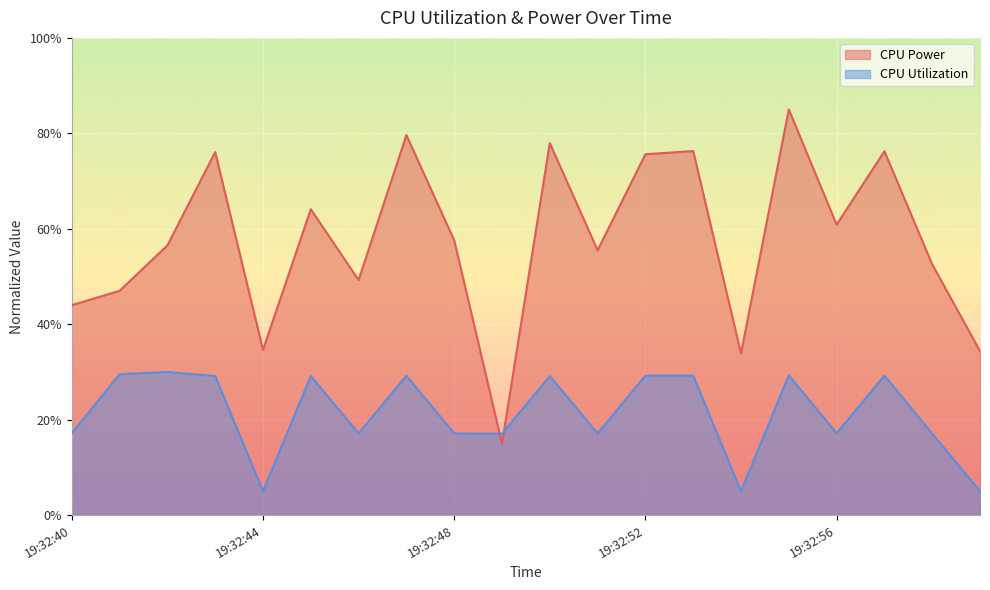

What is the value of the CPU Utilization point at the 2nd from the left?

0.3